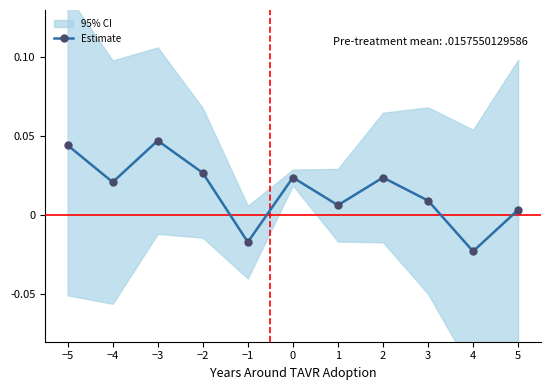

At which label does Estimate reach its minimum?

4